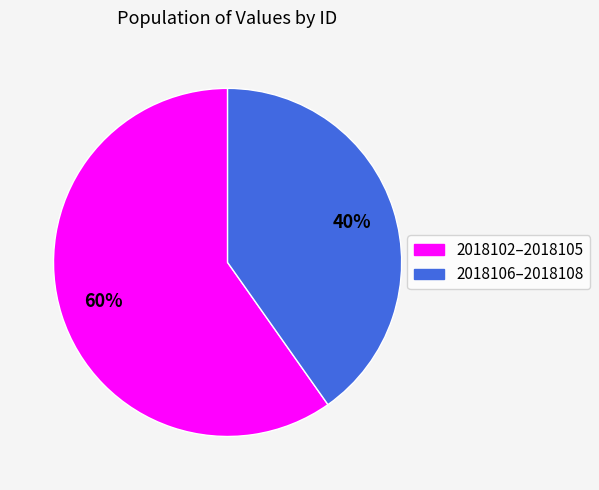

Count the number of slices in the pie.

2